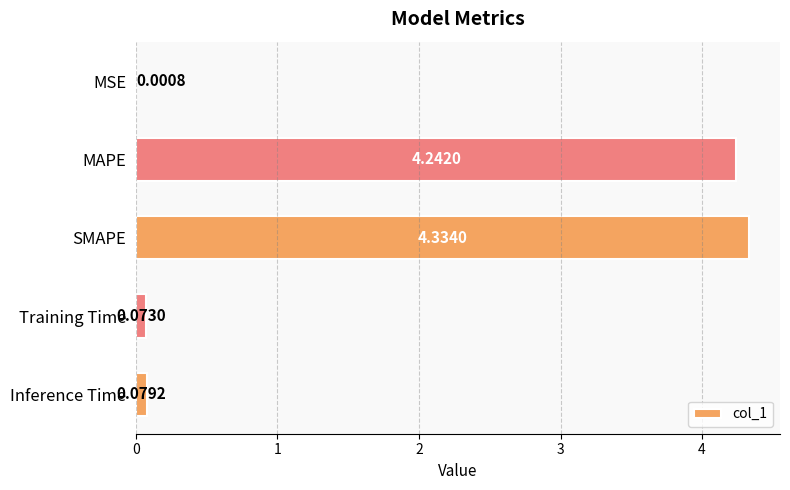

What is the sum of all values?

8.7